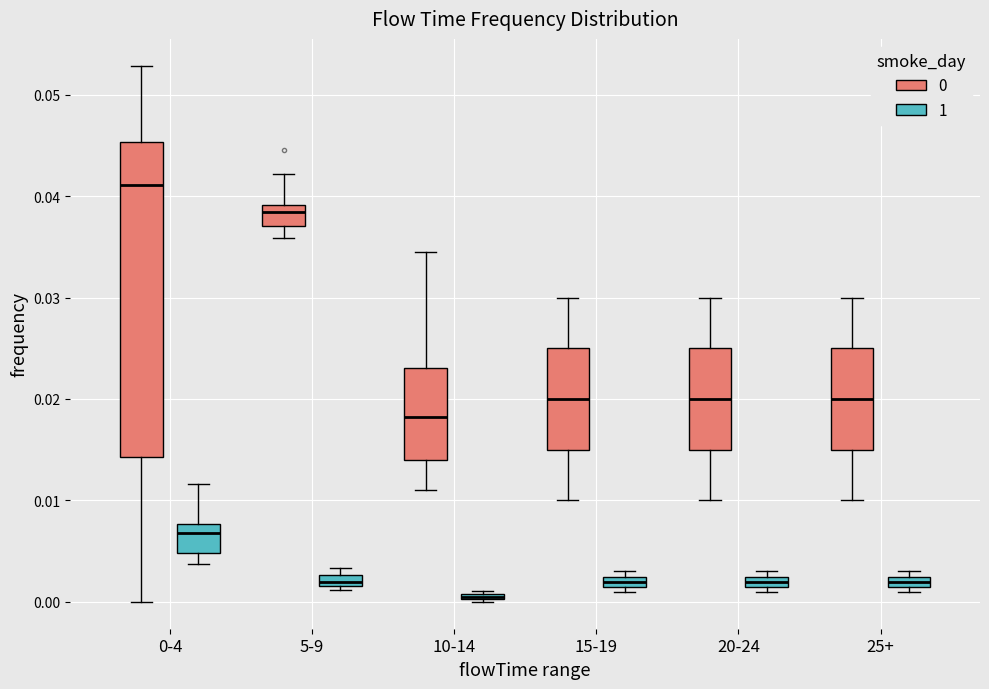

Where does the lower whisker of the box for 0-4 (0) end on the y-axis? The values are not printed on the chart, so give them approximately, as read against the axis.

0.000